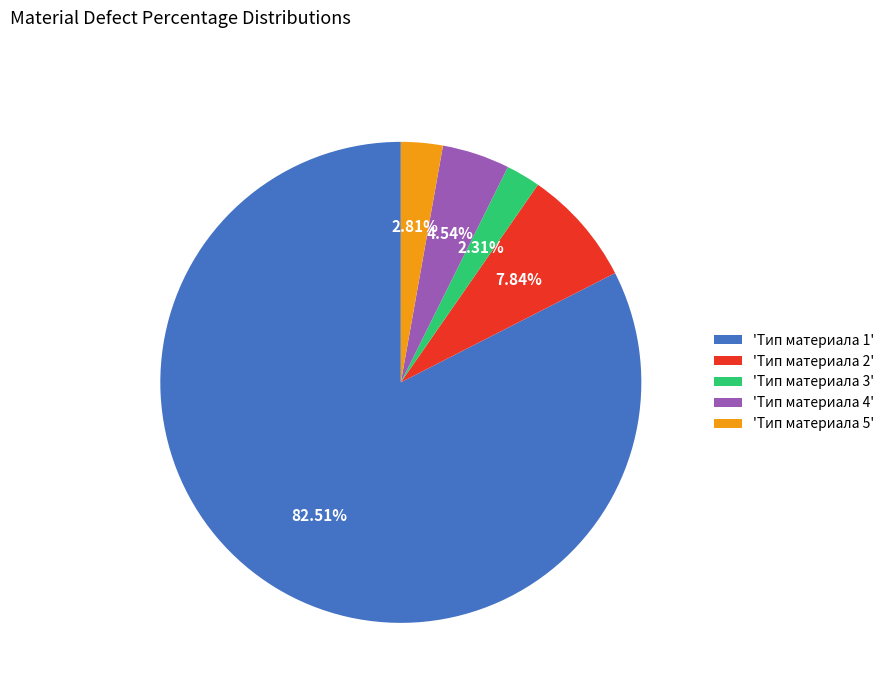

Which category accounts for the majority?

'Тип материала 1'